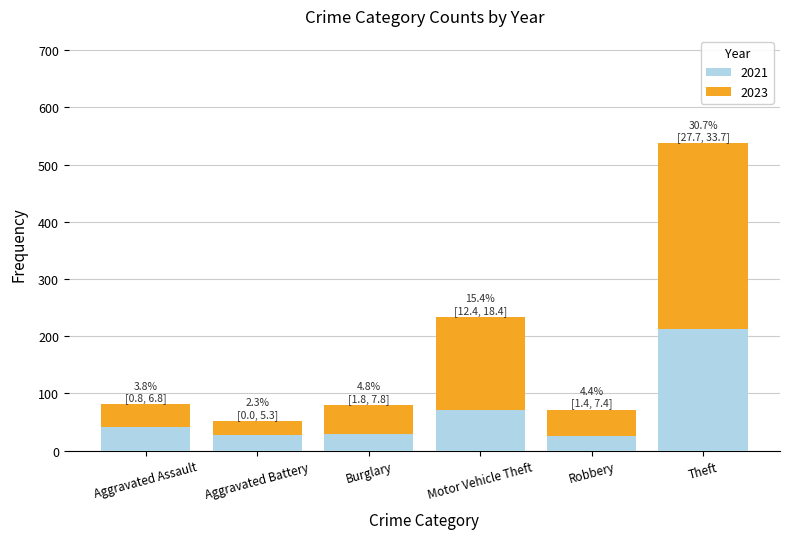

What is the total value across all series at Theft?

537